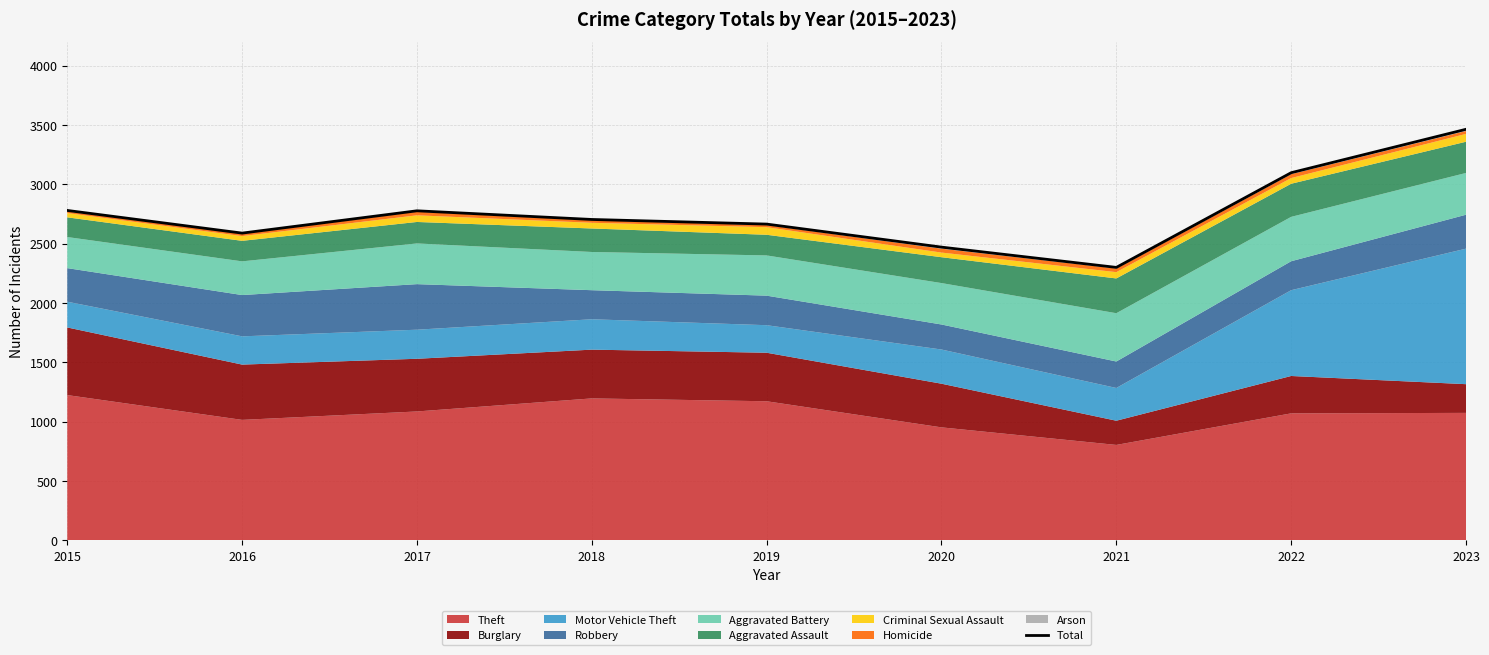

Reading left to right, what are all the values shown in this chart?

2779	2588	2776	2703	2664	2470	2299	3097	3463